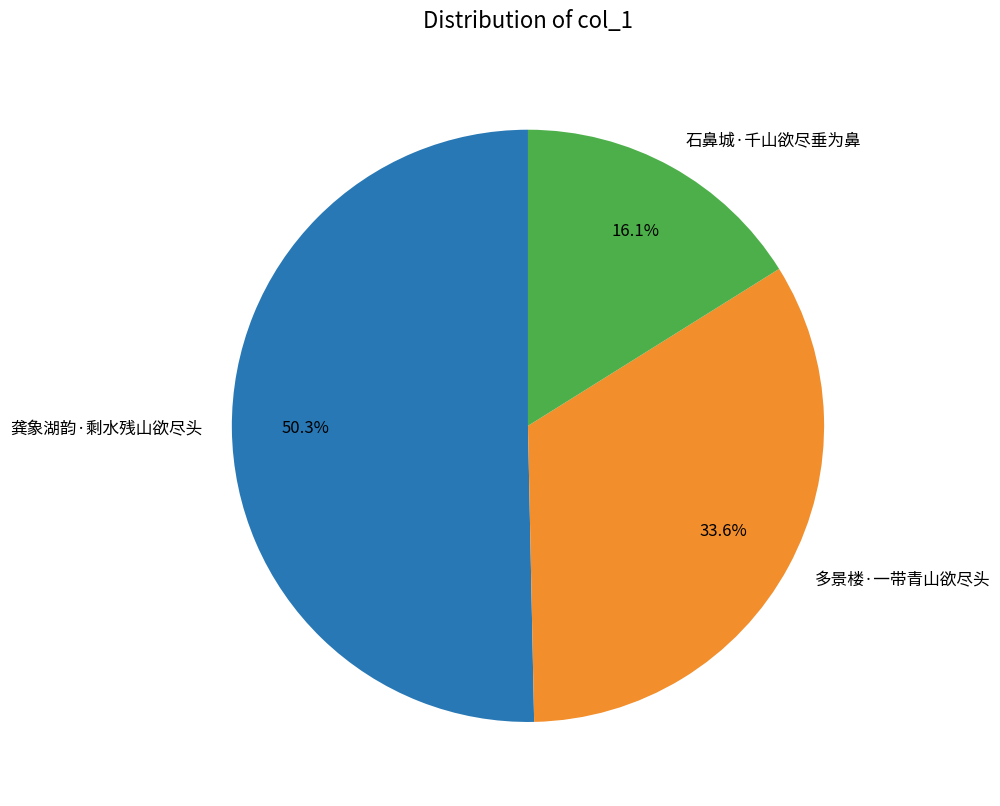

Is it true that 多景楼·一带青山欲尽头 is 26% of the pie?

False